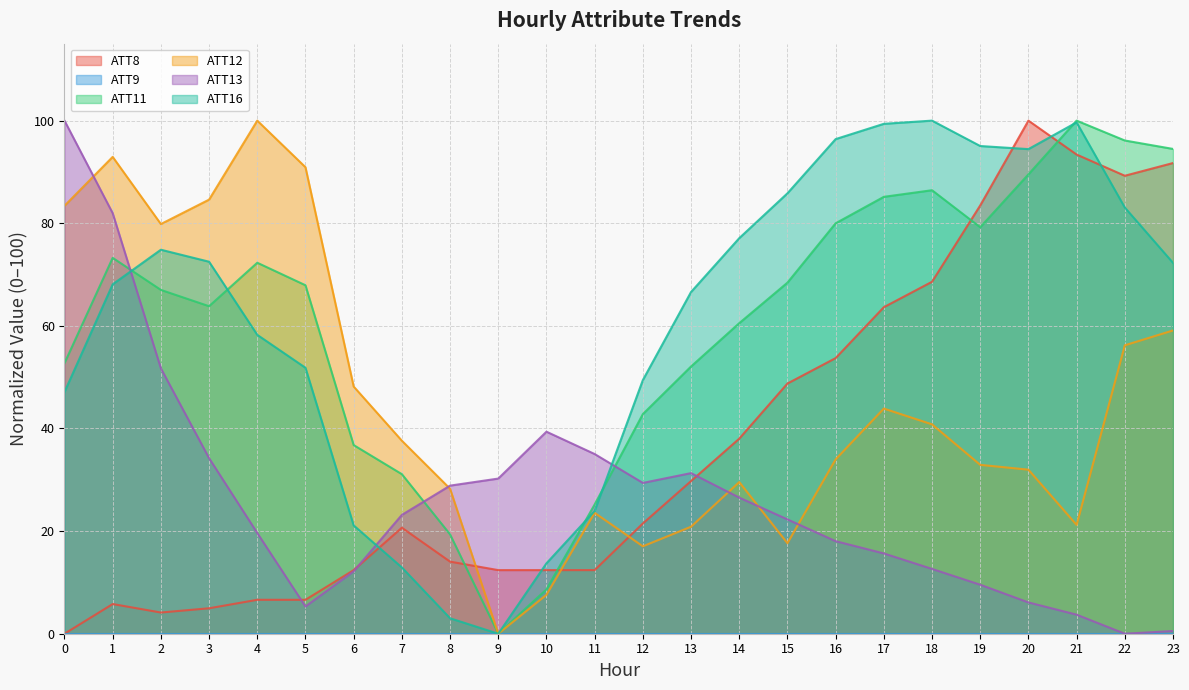

At which label does ATT8 reach its peak?

20